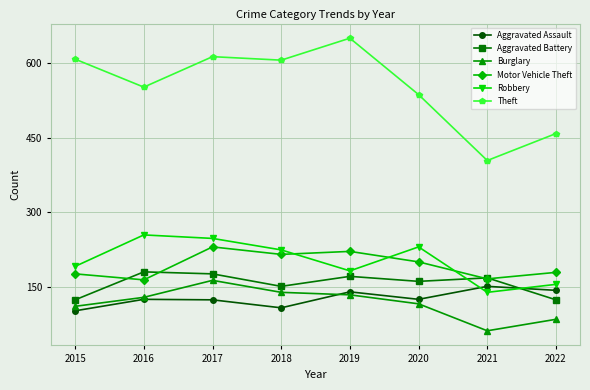

Is the value of Motor Vehicle Theft at 2017 greater than the value of Aggravated Battery at 2022?

Yes